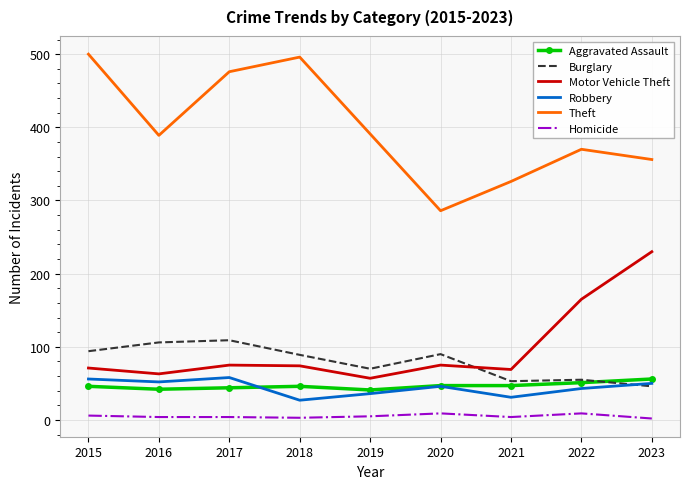

Which series has the largest total across all categories?

Theft